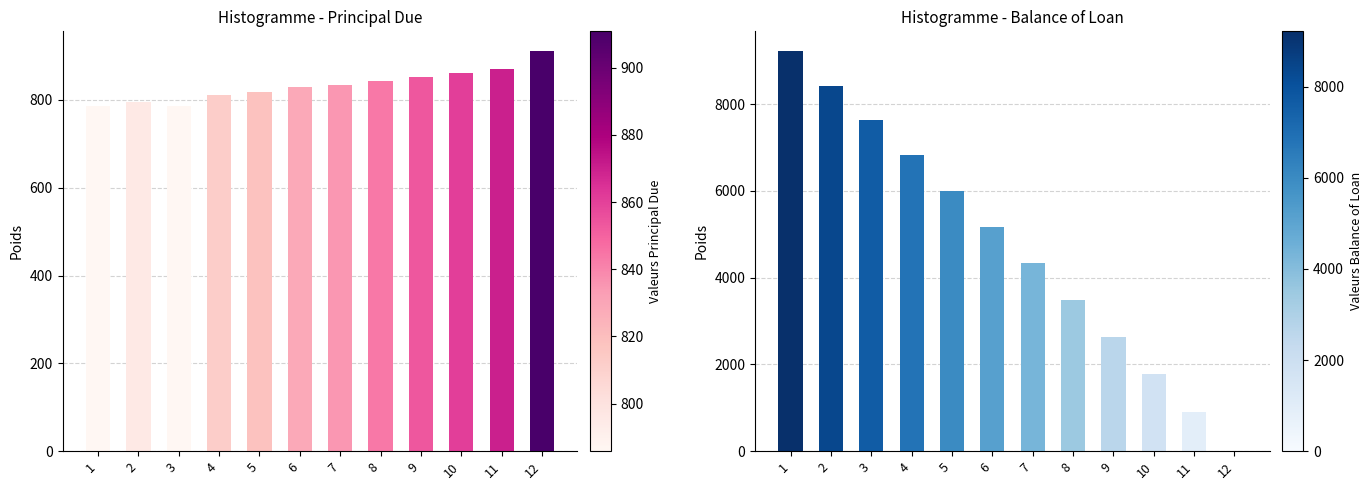

How many positive values does the Balance of Loan series have?

11